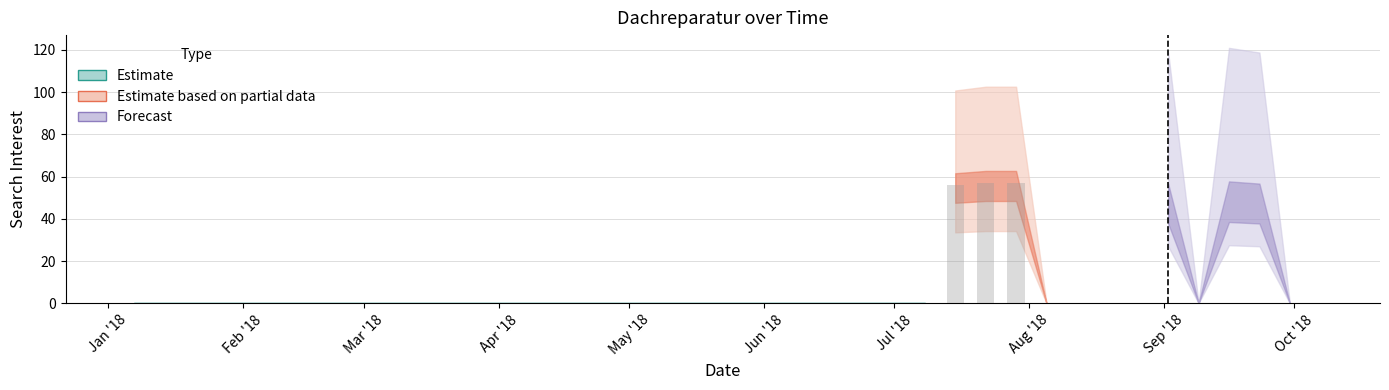

Are the bars grouped side by side (vs. stacked)?

No